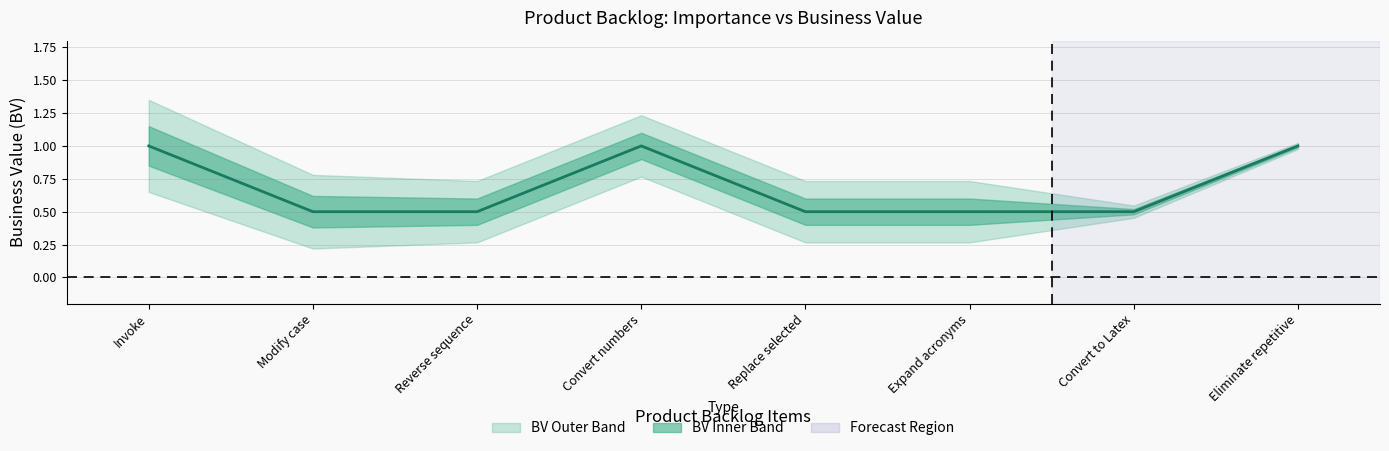

Count the values in the range 0 to 1.

8